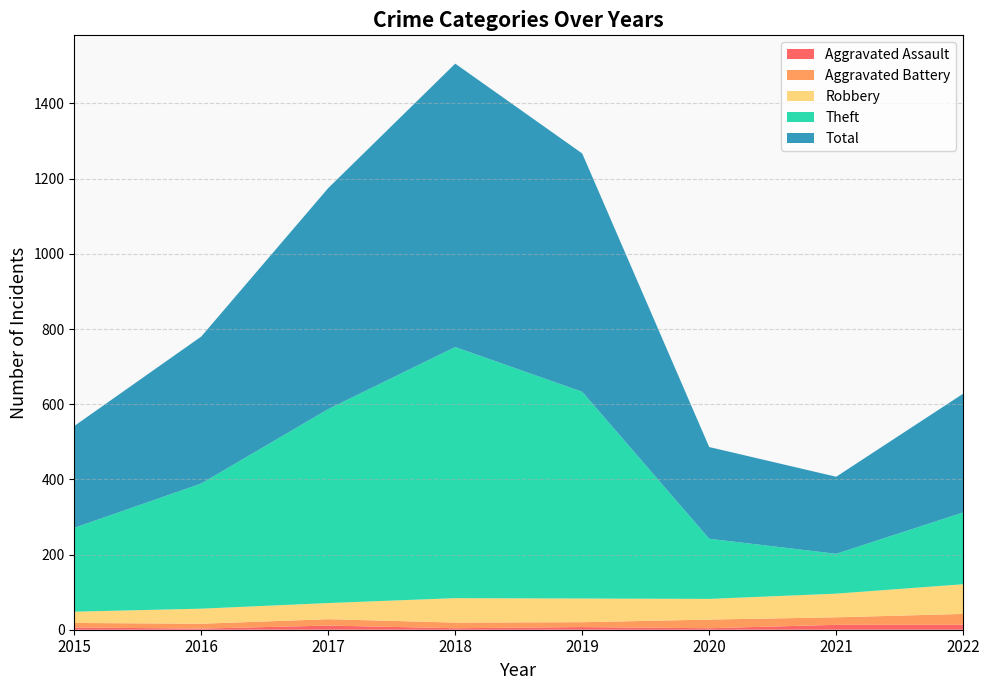

Reading left to right, what are all the values shown in this chart?

Aggravated Assault: 2015=6	2016=3	2017=11	2018=4	2019=7	2020=4	2021=13	2022=13
Aggravated Battery: 2015=12	2016=13	2017=17	2018=15	2019=13	2020=23	2021=20	2022=29
Robbery: 2015=30	2016=40	2017=43	2018=65	2019=63	2020=55	2021=63	2022=79
Theft: 2015=223	2016=333	2017=516	2018=668	2019=550	2020=160	2021=106	2022=191
Total: 2015=271	2016=391	2017=588	2018=754	2019=634	2020=244	2021=205	2022=316